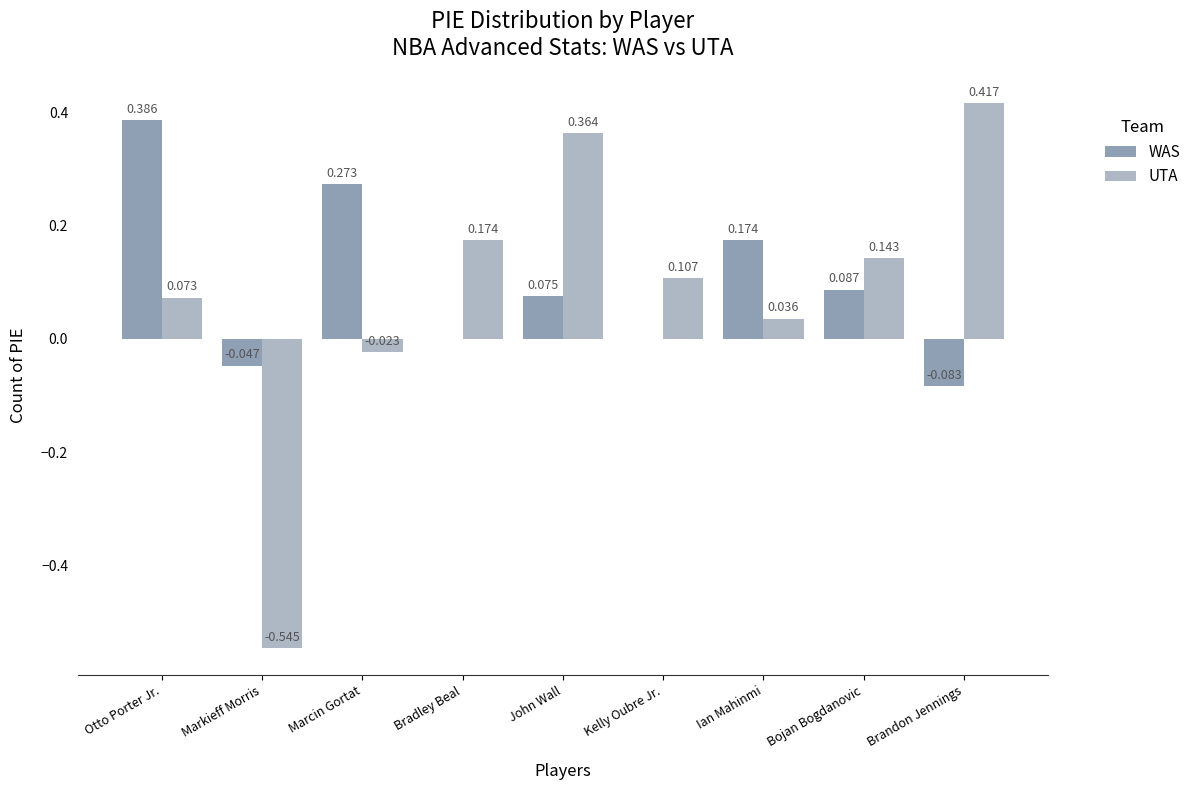

What is the greatest value displayed?

0.4